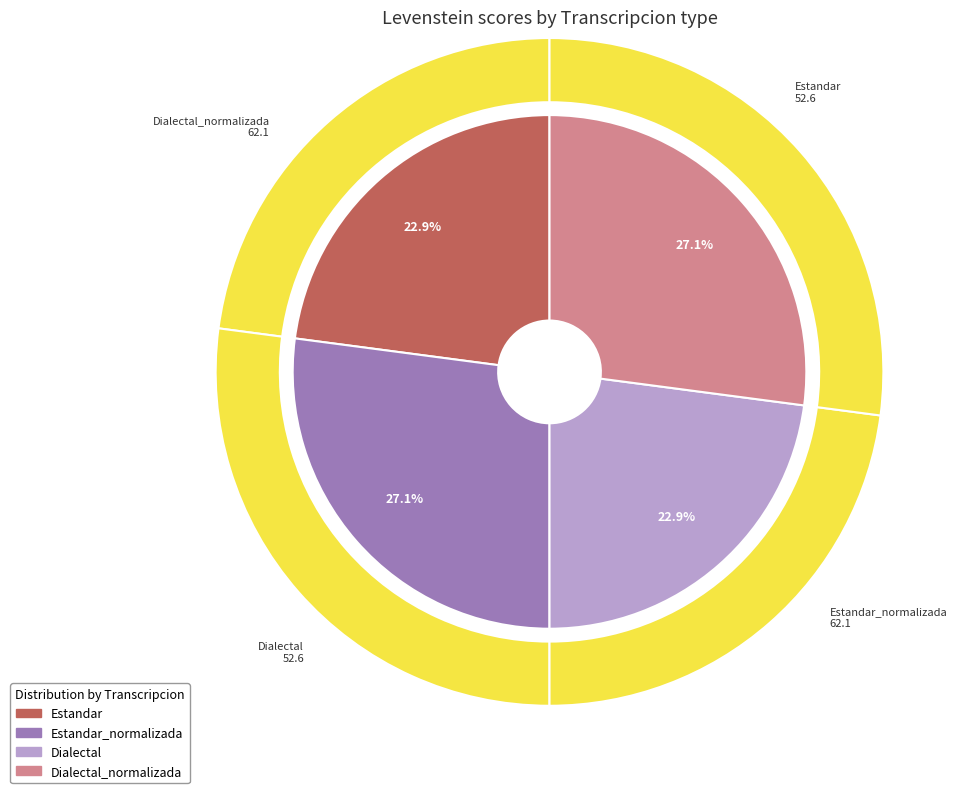

Which slice is the smallest?

Estandar